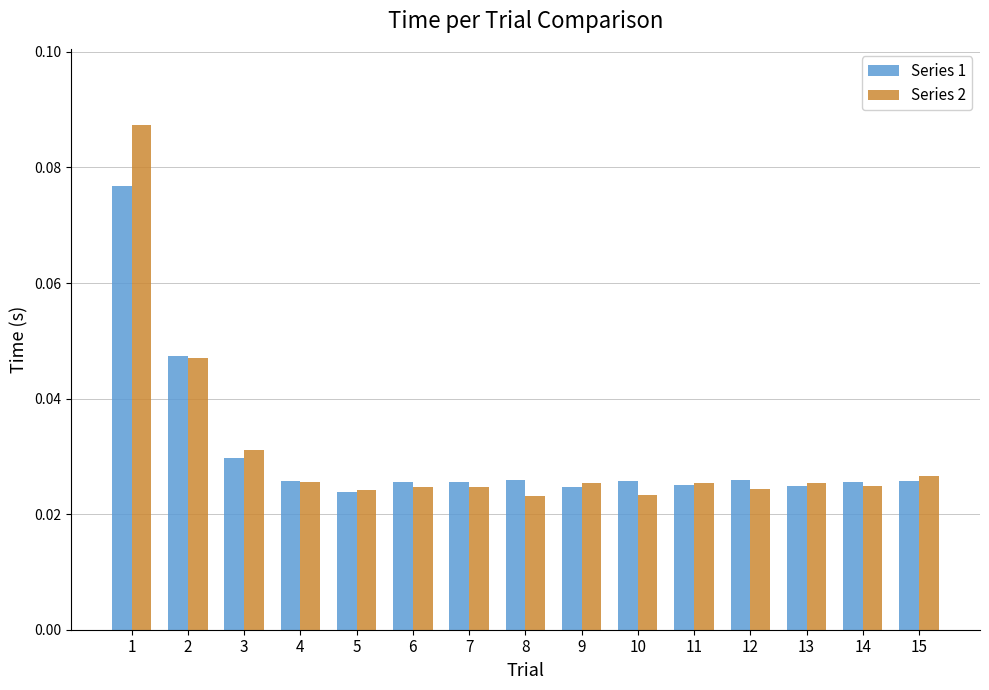

Which series has the largest range (max minus min)?

Series 2